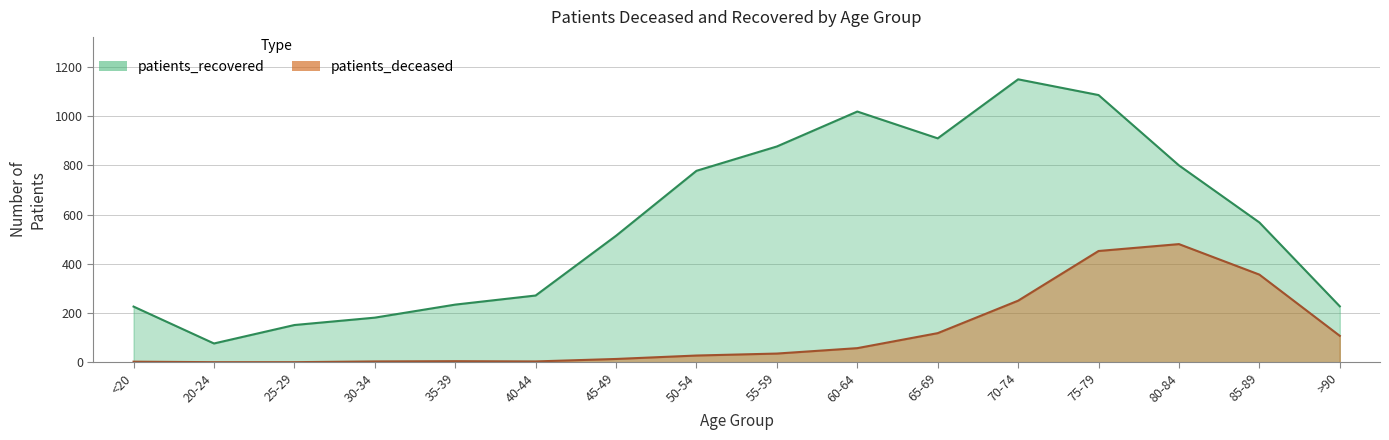

How many values in the patients_recovered series are below 568?

8